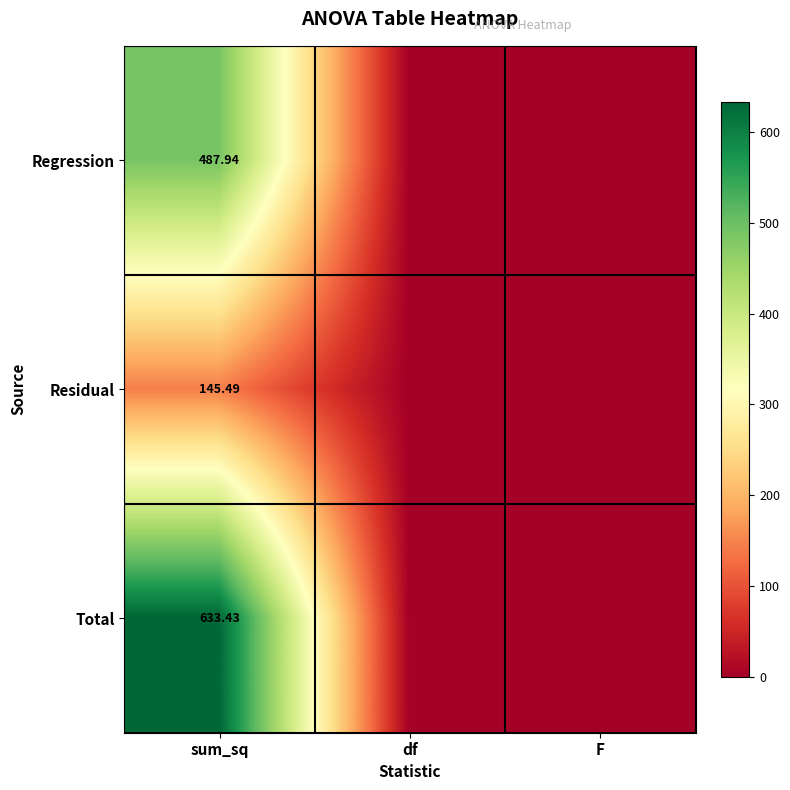

List the series in order of their overall mean, lowest first.

Residual, Regression, Total